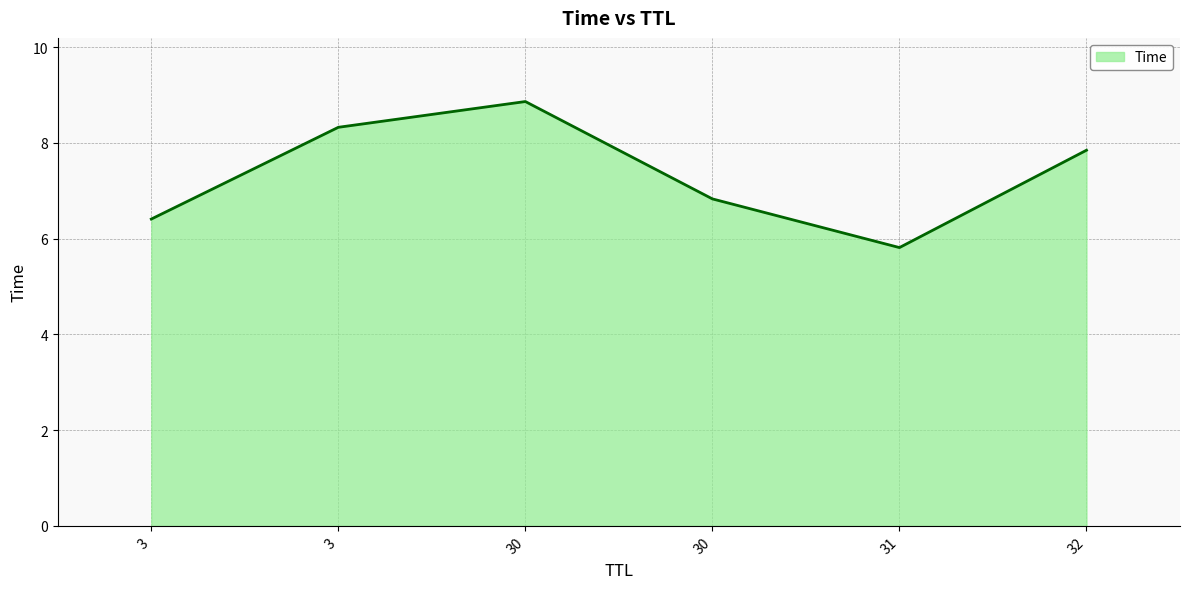

How many lines are shown in the chart?

1